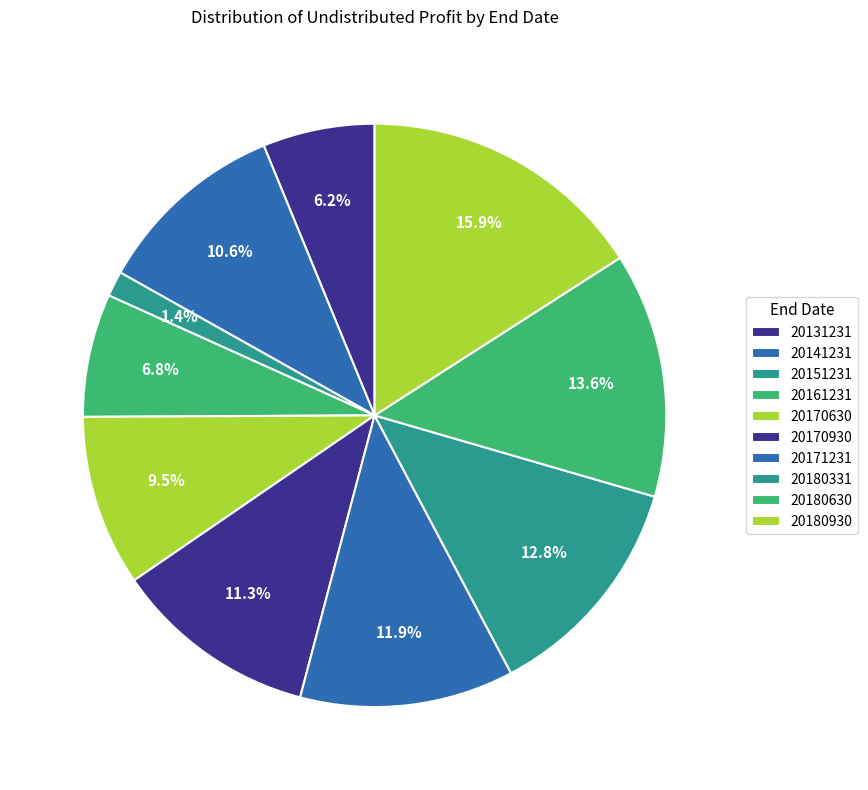

To the nearest percent, what portion does 20170630 represent?

9%